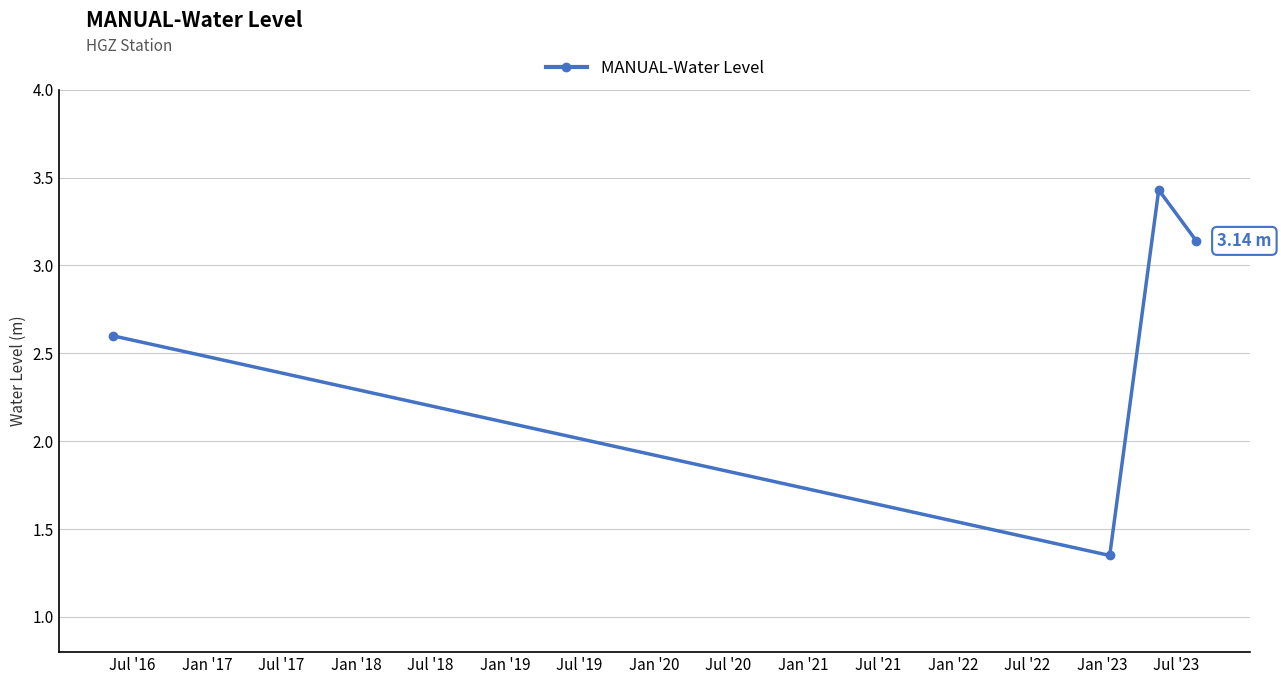

What is the average value?

2.6